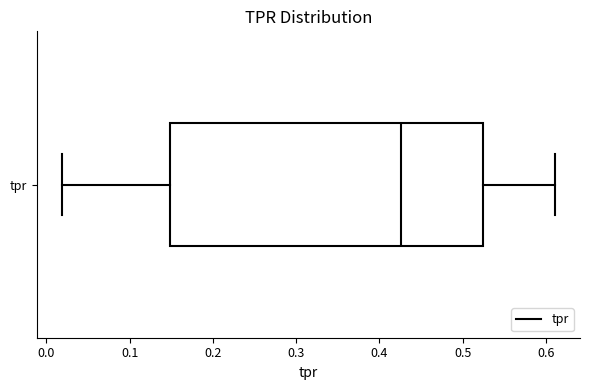

Read this box plot against the x-axis: the position of the median line, the range covered by the box, and the ends of both whiskers. The values are not printed on the chart, so give them approximately, as read against the axis.

median 0.43, box 0.15 to 0.52, whiskers 0.02 to 0.61